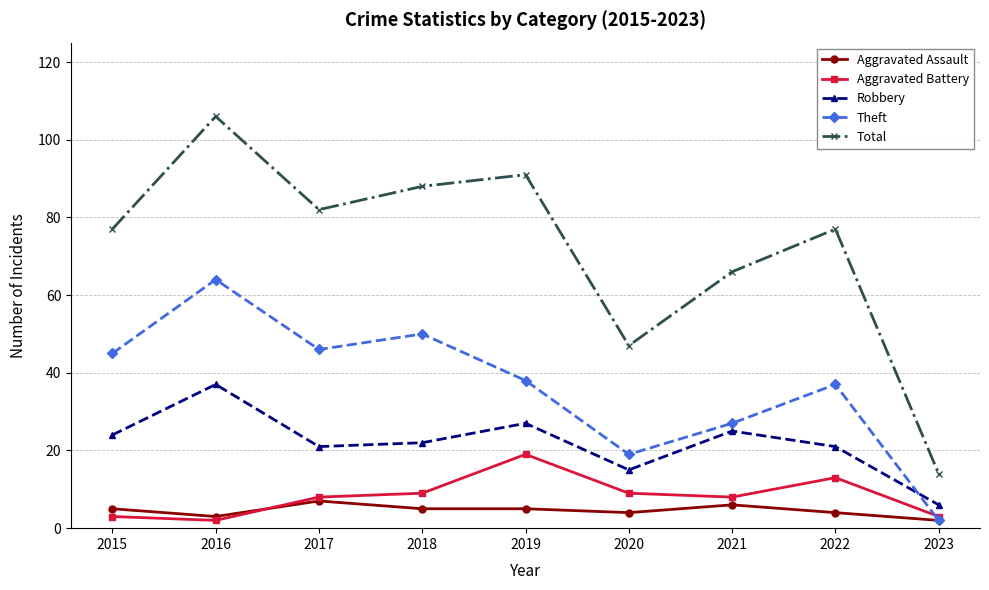

What is the smallest value displayed?

2